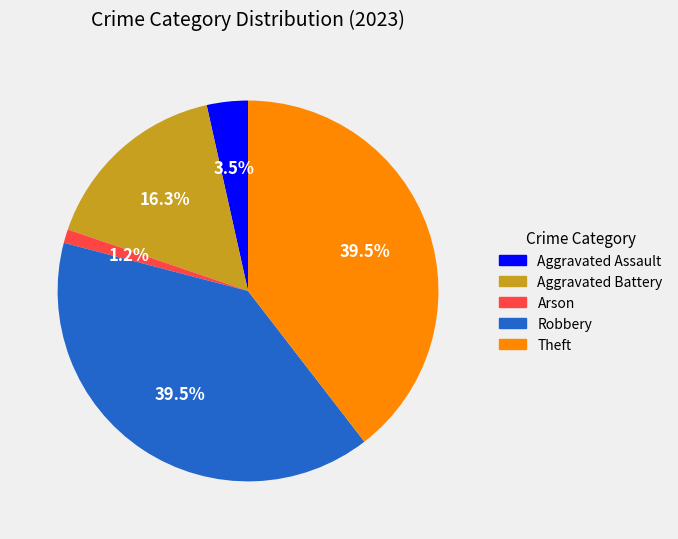

How many slices are in this pie chart?

5